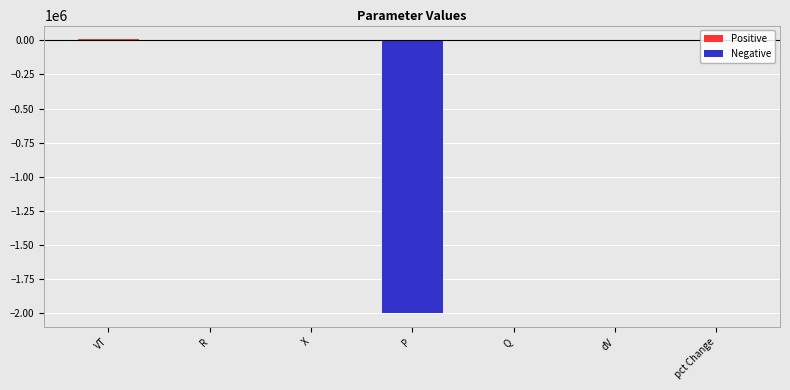

What is the difference between the maximum and minimum values in the Negative series?

2000000.0